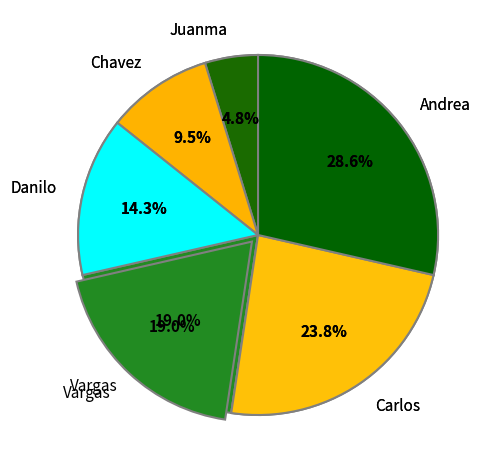

What is the largest slice in the pie chart?

Andrea